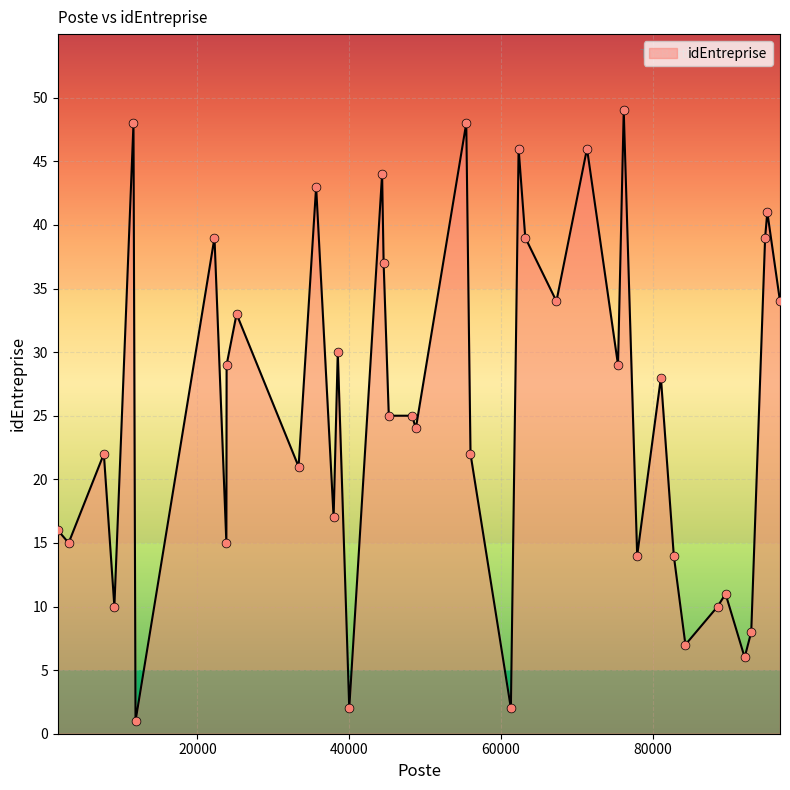

What is the maximum value shown in the chart?

49